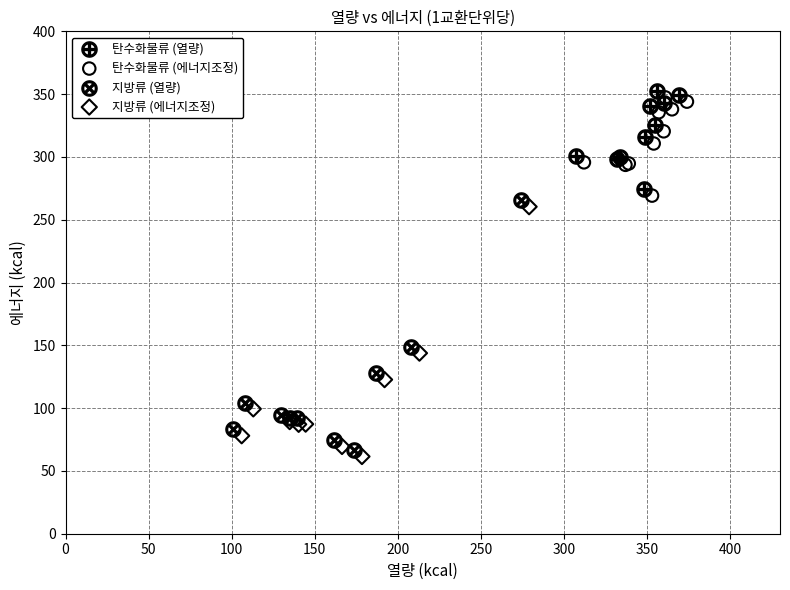

What are all the series names shown in the legend?

탄수화물류 (열량), 탄수화물류 (에너지조정), 지방류 (열량), 지방류 (에너지조정)